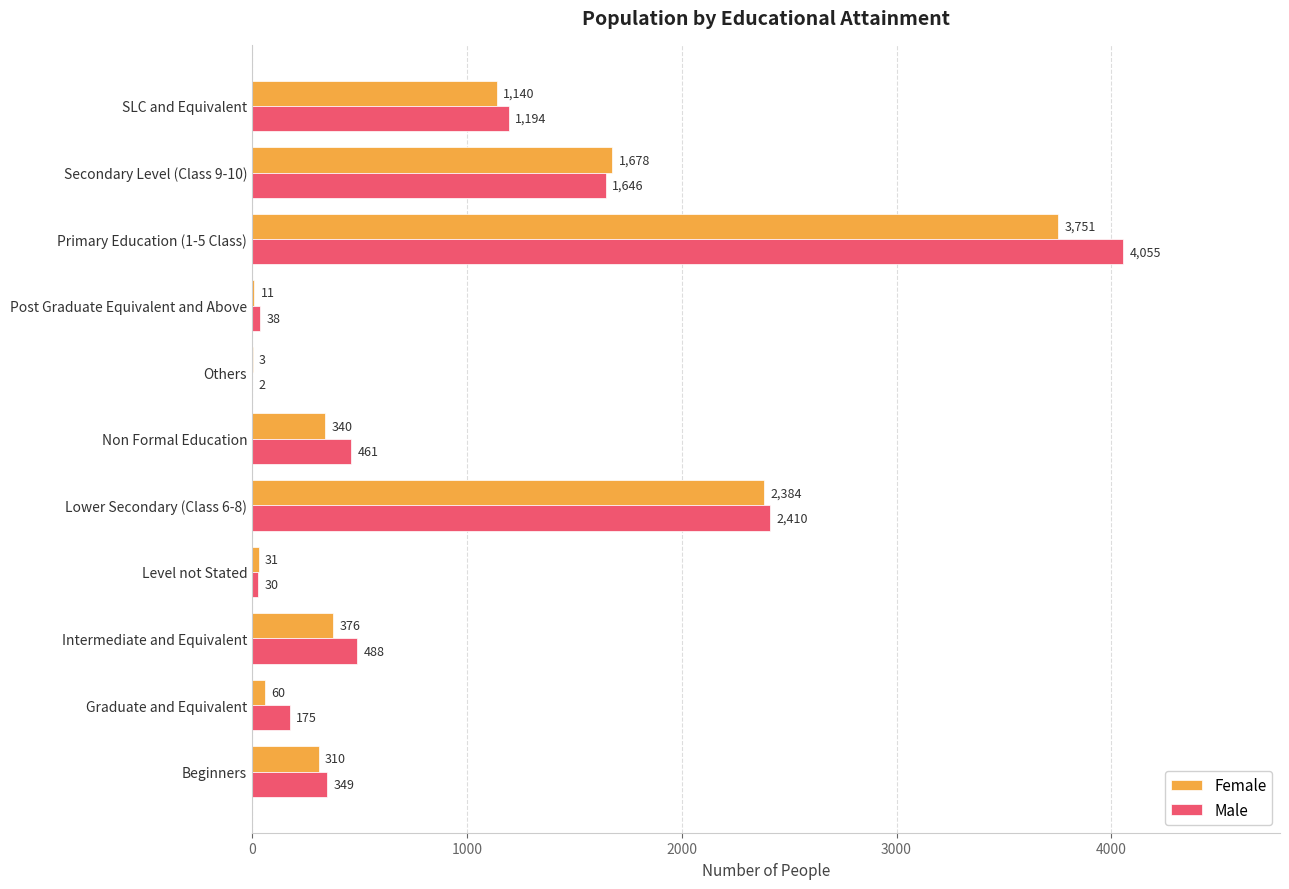

Count the number of data series in this chart.

2